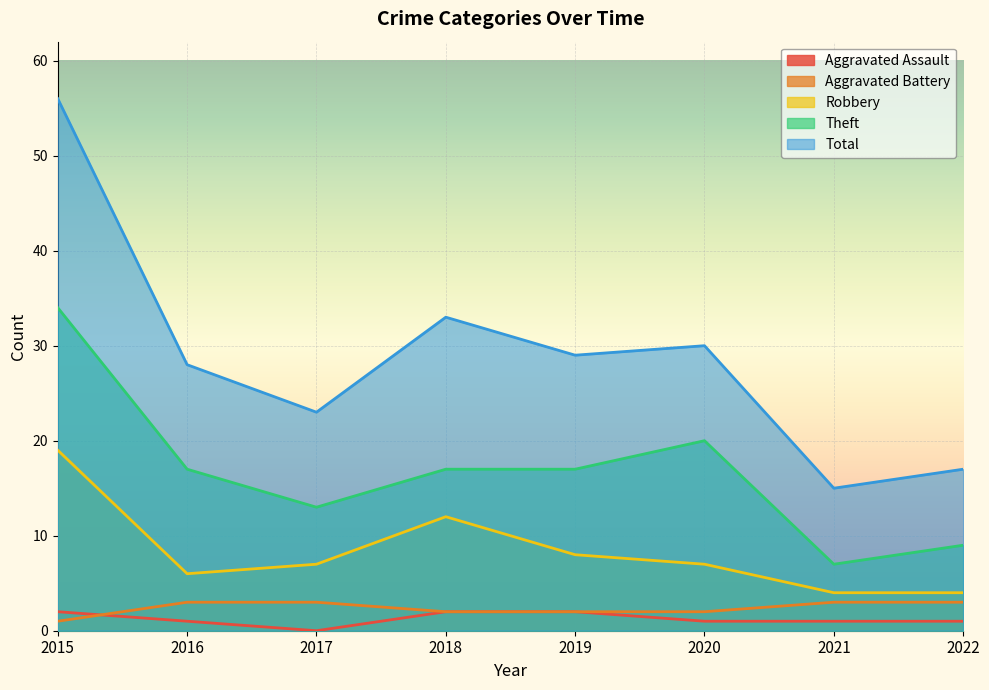

What is the difference between the second highest and second lowest values in the Theft series?

11